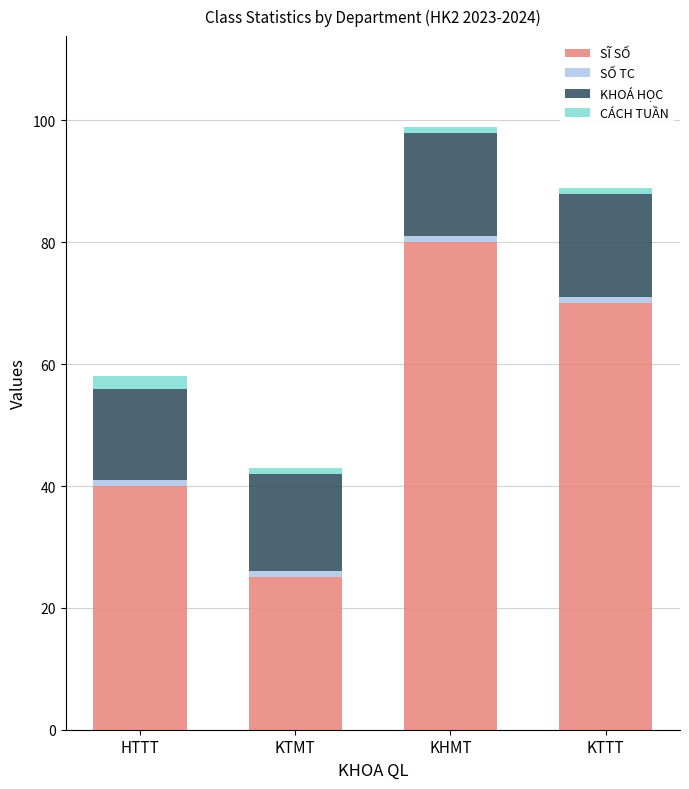

At which category is the sum across all series the highest?

KHMT